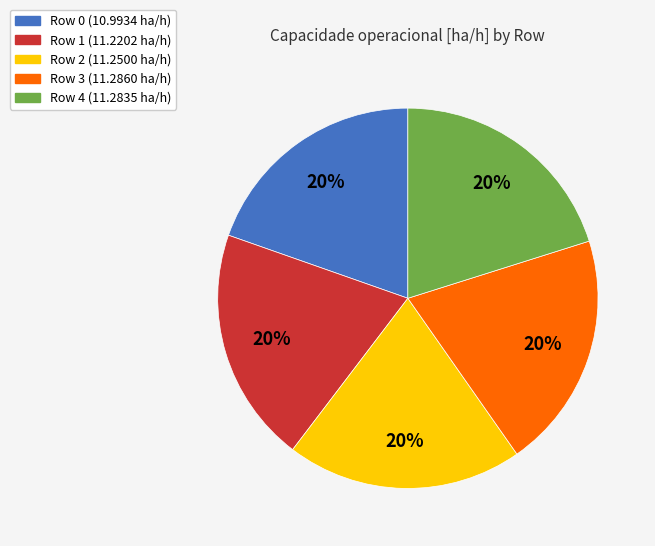

The Row 1 slice represents 30% of the pie. True or false?

False